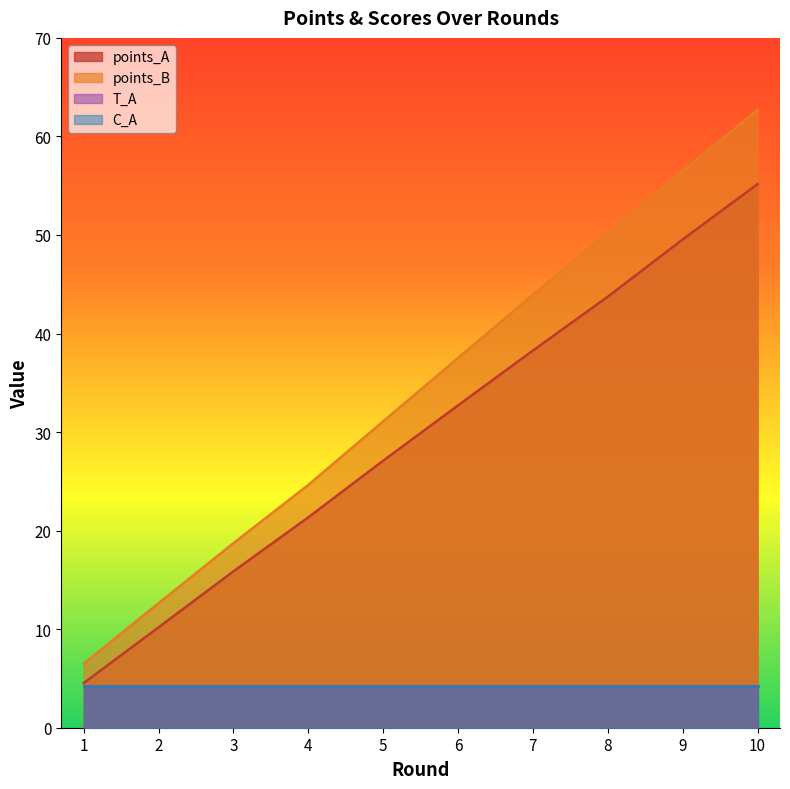

What is the sum of the points_A values at 6 and 8?

76.4